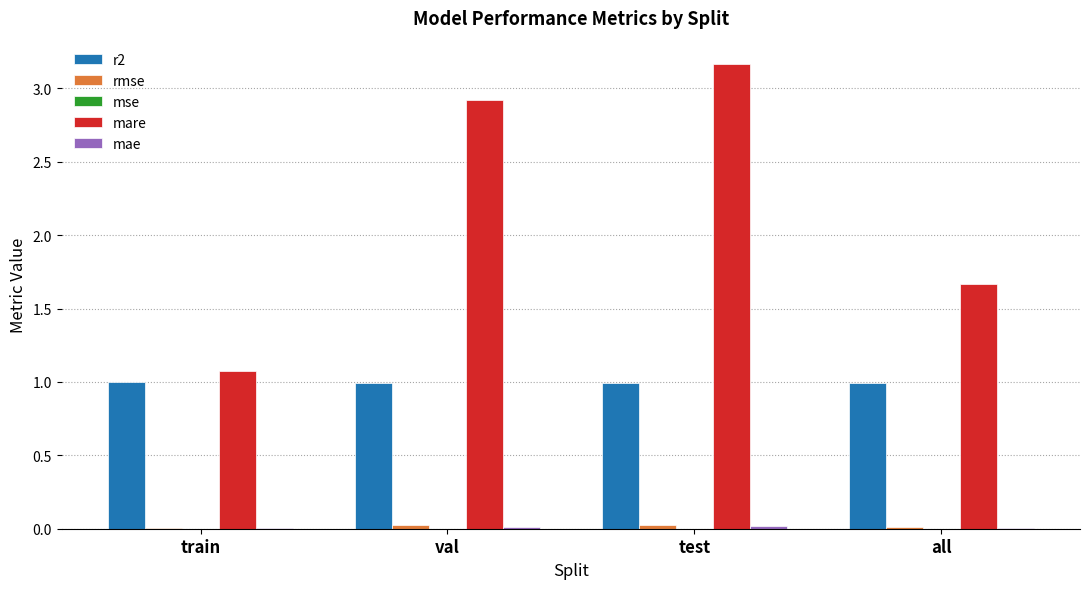

The r2 series shows 1.0 at train. True or false?

True